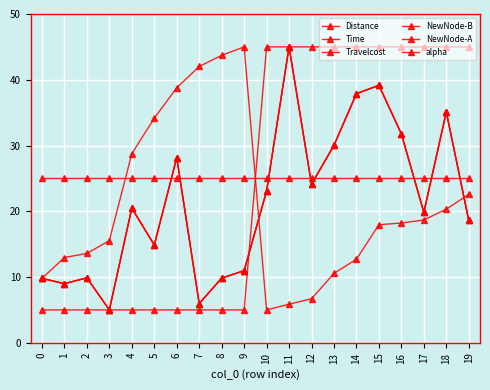

Is it true that Travelcost equals 25.5 at 19?

False